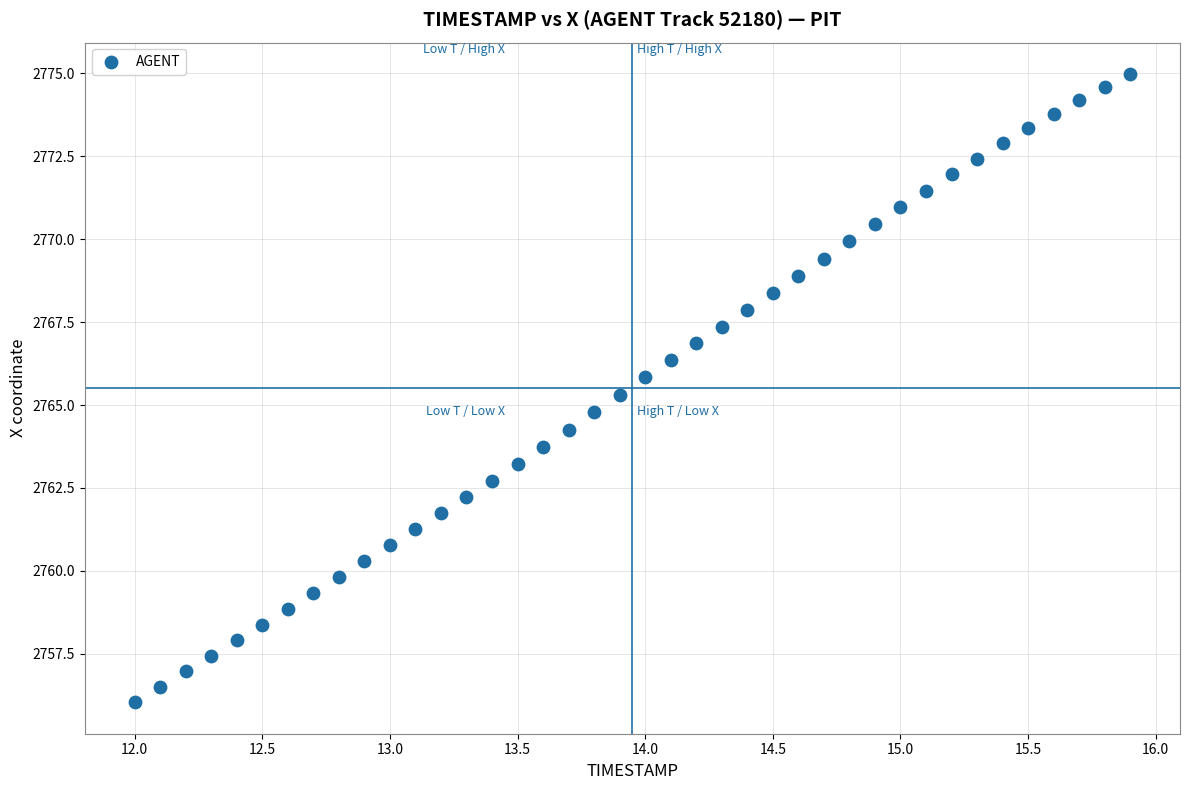

What is the range of Y values (max minus min)?

18.9